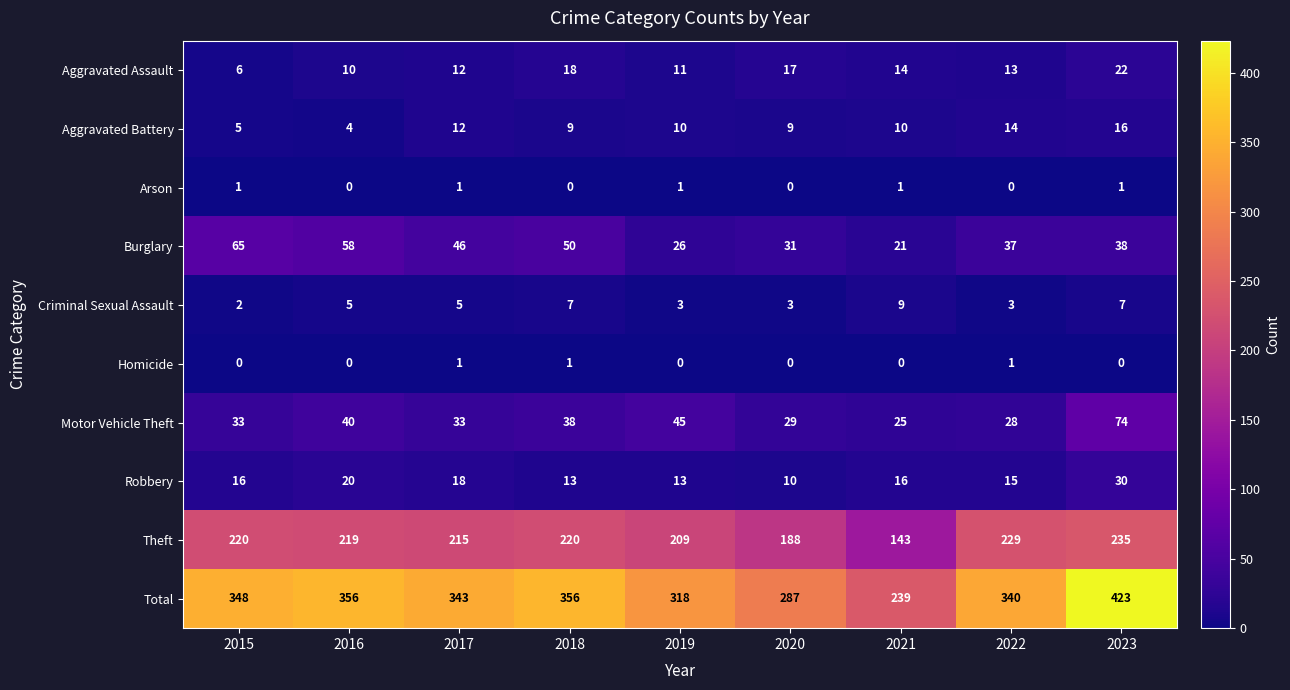

The value of Theft at 2020 is 335. True or false?

False